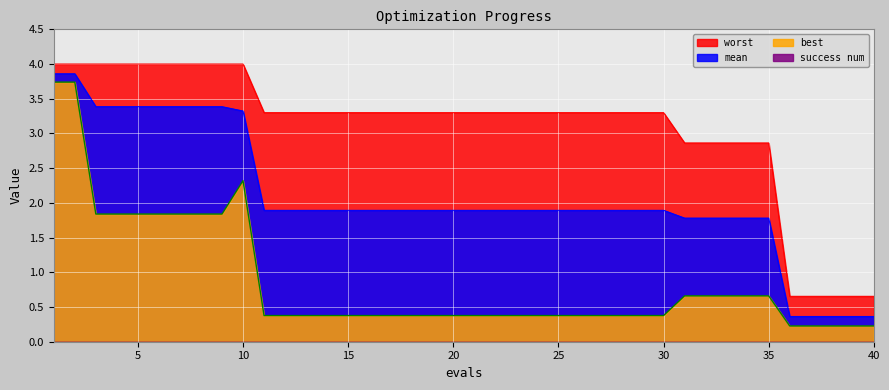

Does the chart display data point markers on the line(s)?

No